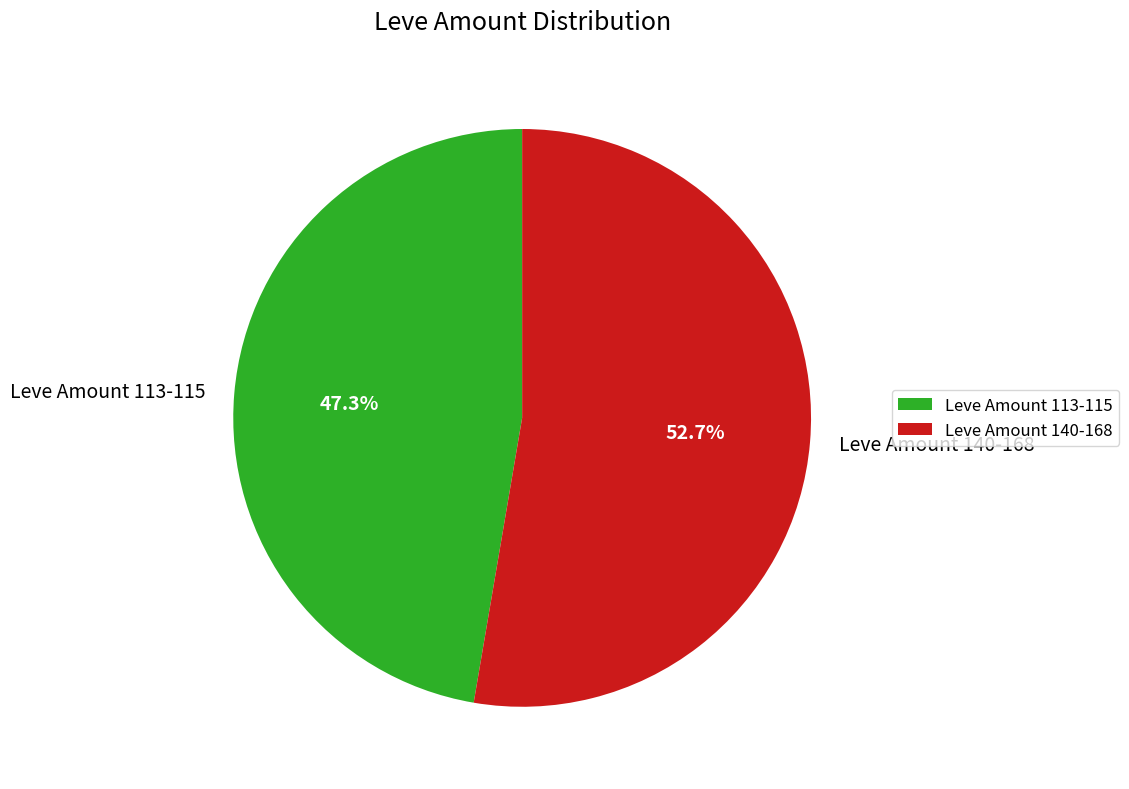

What portion of the pie excludes Leve Amount 113-115?

52.7%